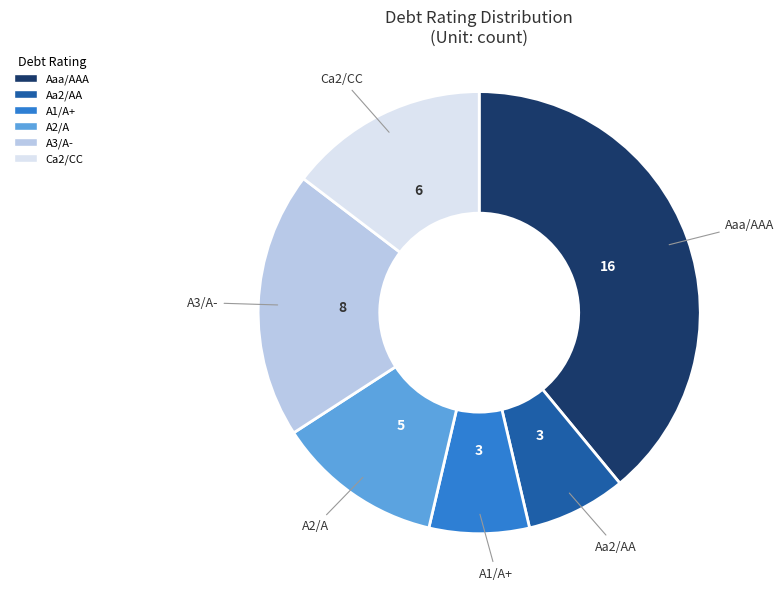

Is there a majority slice in this chart?

No